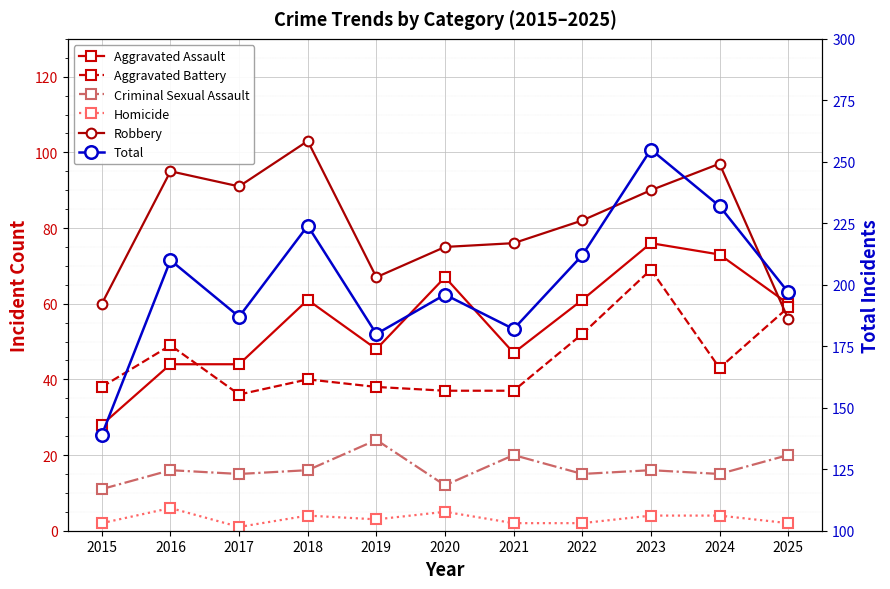

Read the Aggravated Battery value at 2019.

38